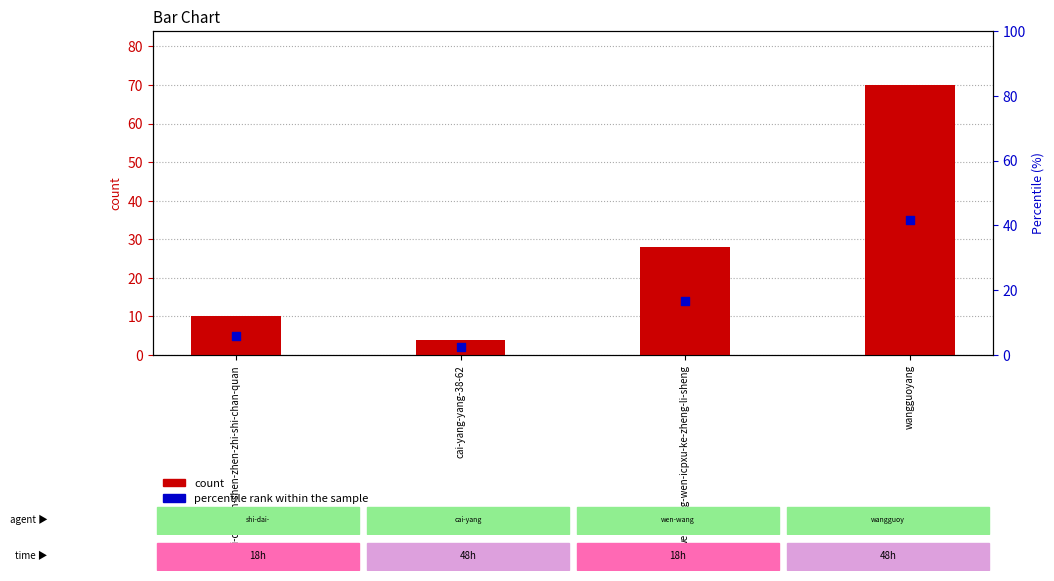

What is the ratio of the value at shi-dai-ban-shen-zhen-zhi-shi-chan-quan to the value at wen-wang-wen-icpxu-ke-zheng-li-sheng?

0.4